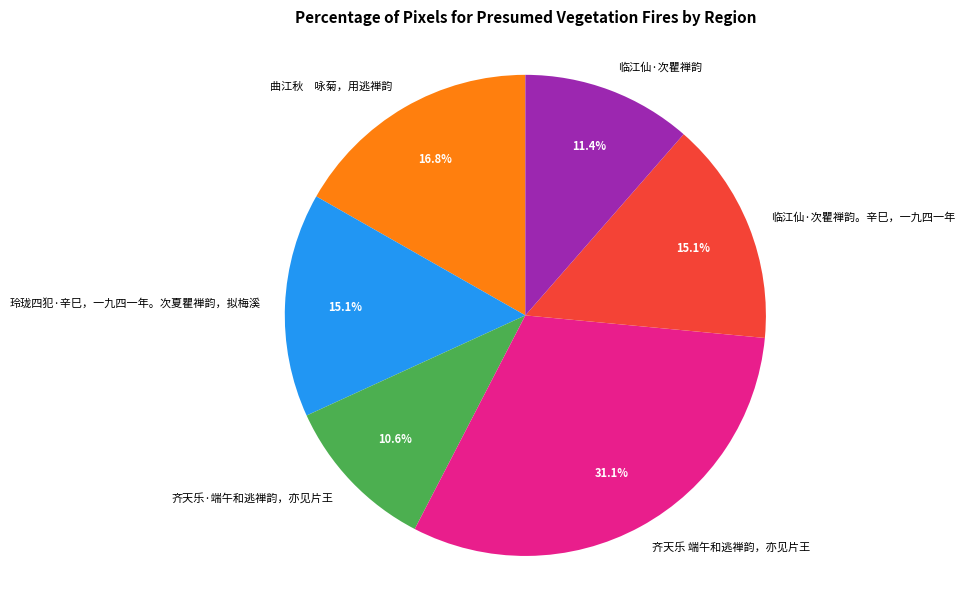

What percentage is the 临江仙·次瞿禅韵 slice, to the nearest percent?

11%